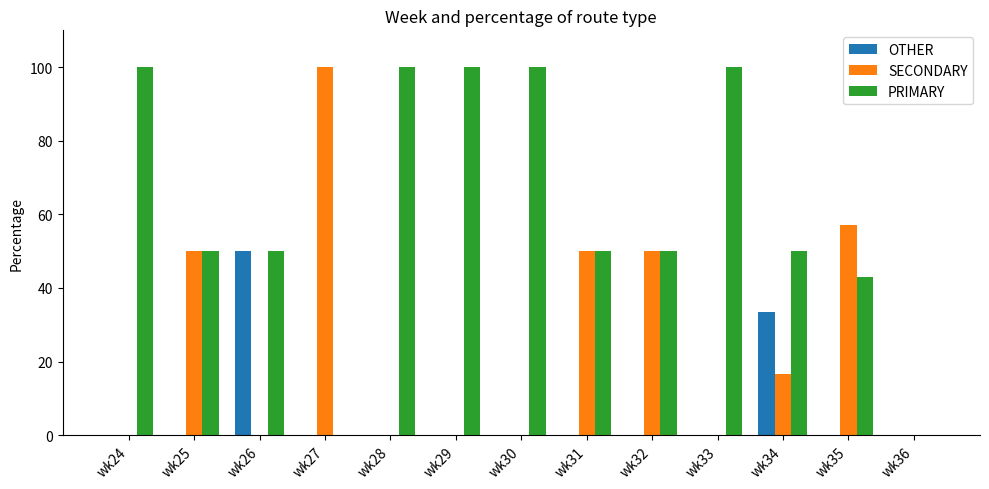

What is the sum of all PRIMARY values?

792.9